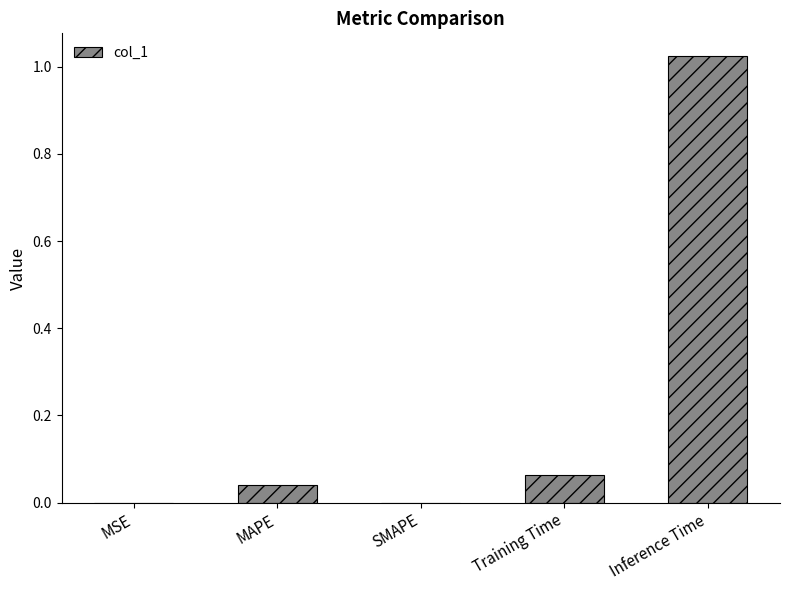

What is the average value?

0.2